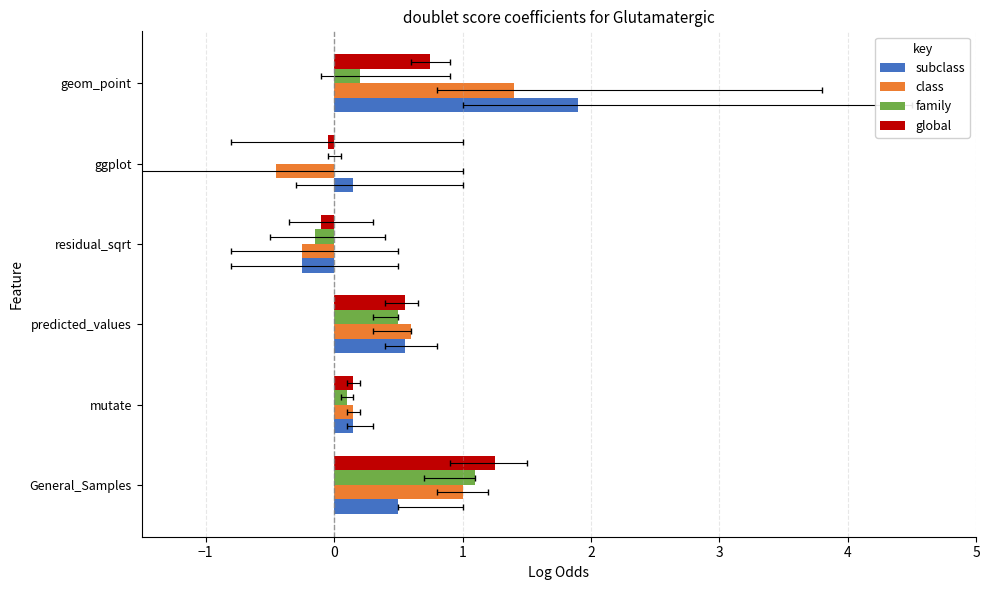

Does the chart contain any negative values?

Yes